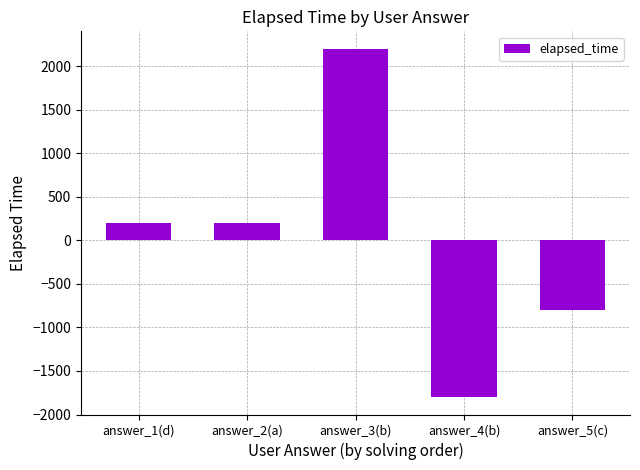

What is the label of the 4th bar from the left?

answer_4(b)